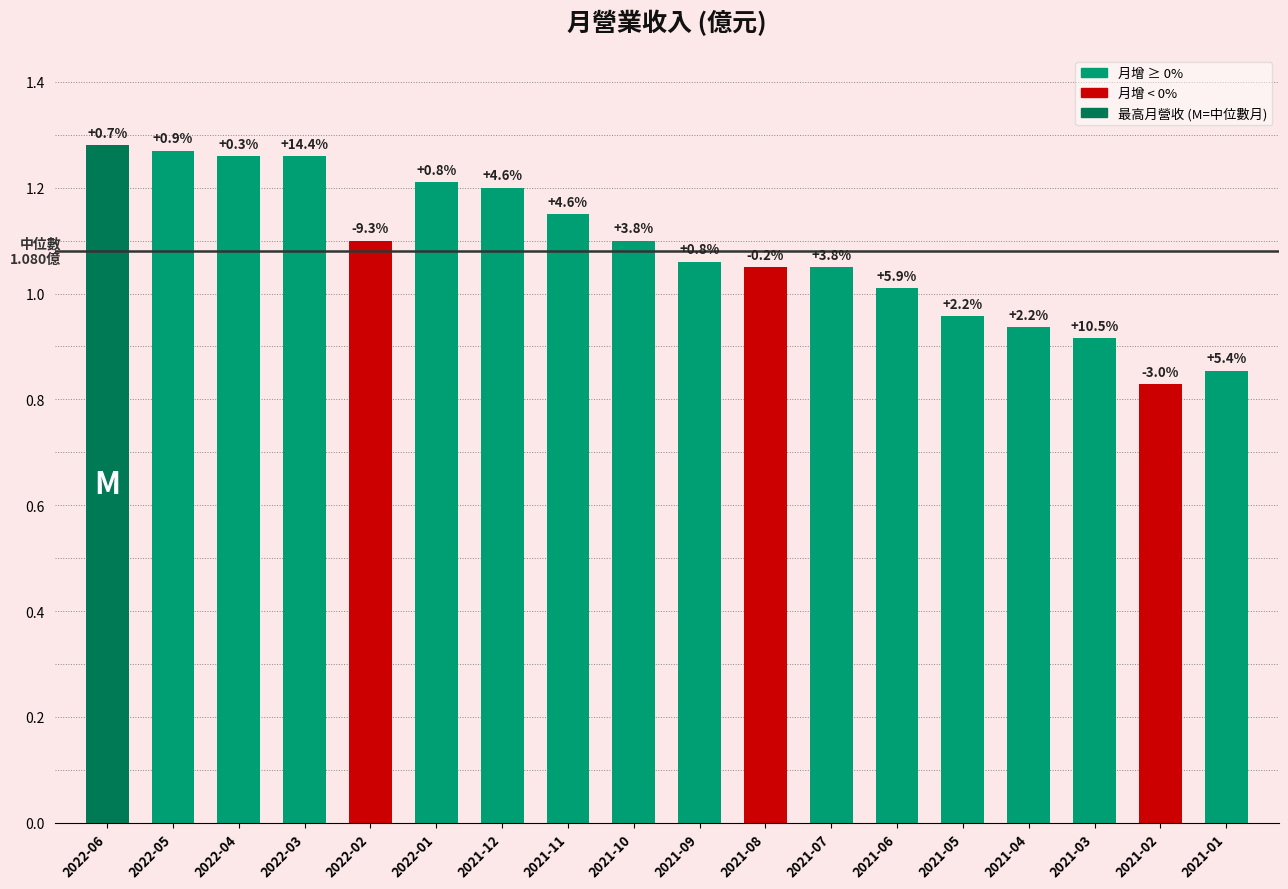

Are the bars horizontal?

No